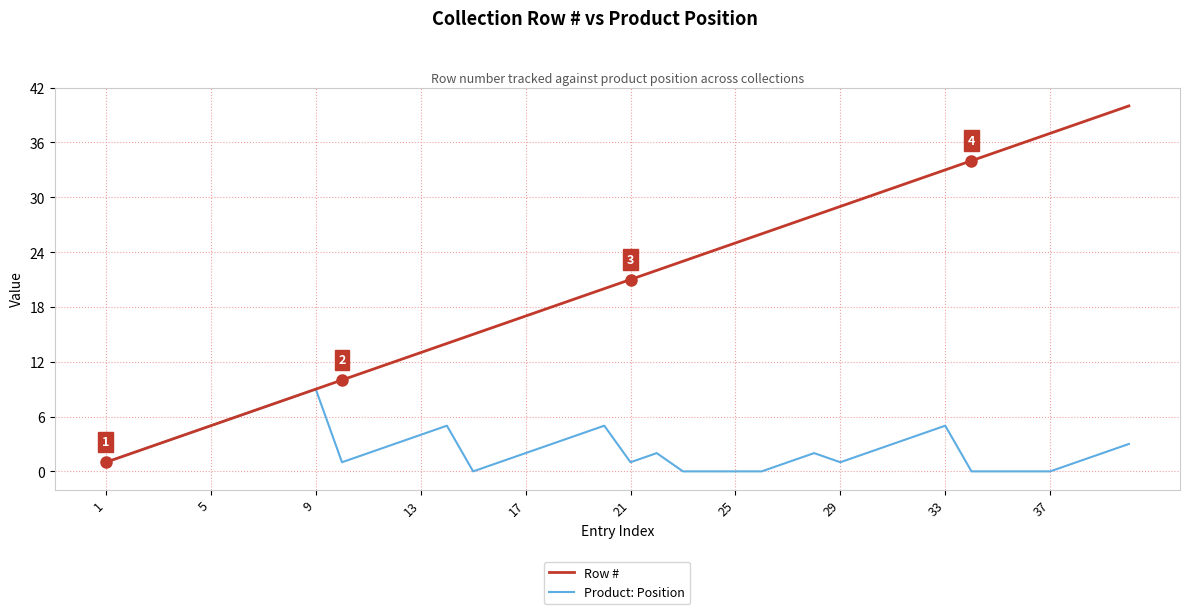

Rank the series by their average value, from lowest to highest.

Product: Position, Row #